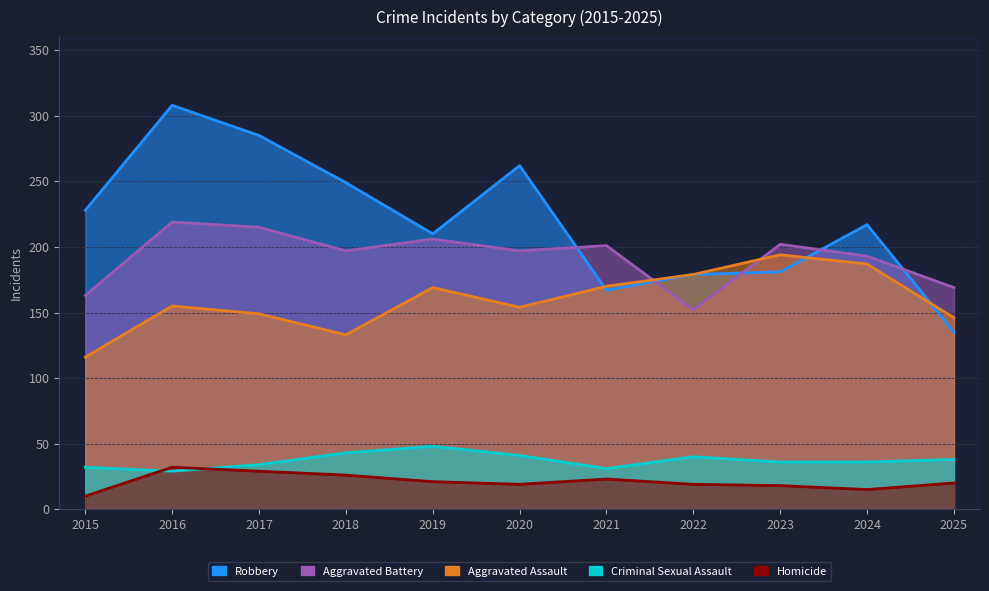

True or false: Homicide and Aggravated Assault intersect in this chart.

False